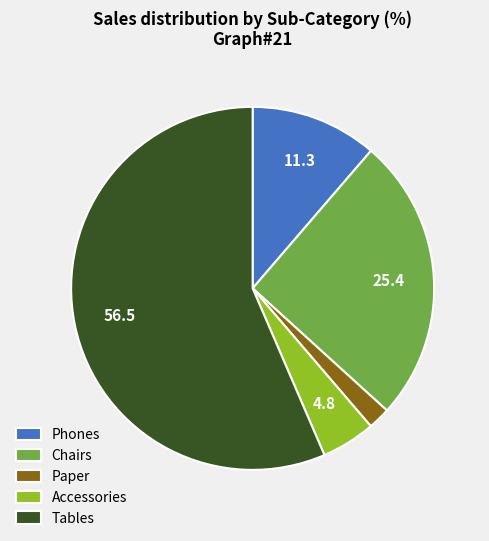

Count the number of slices in the pie.

5